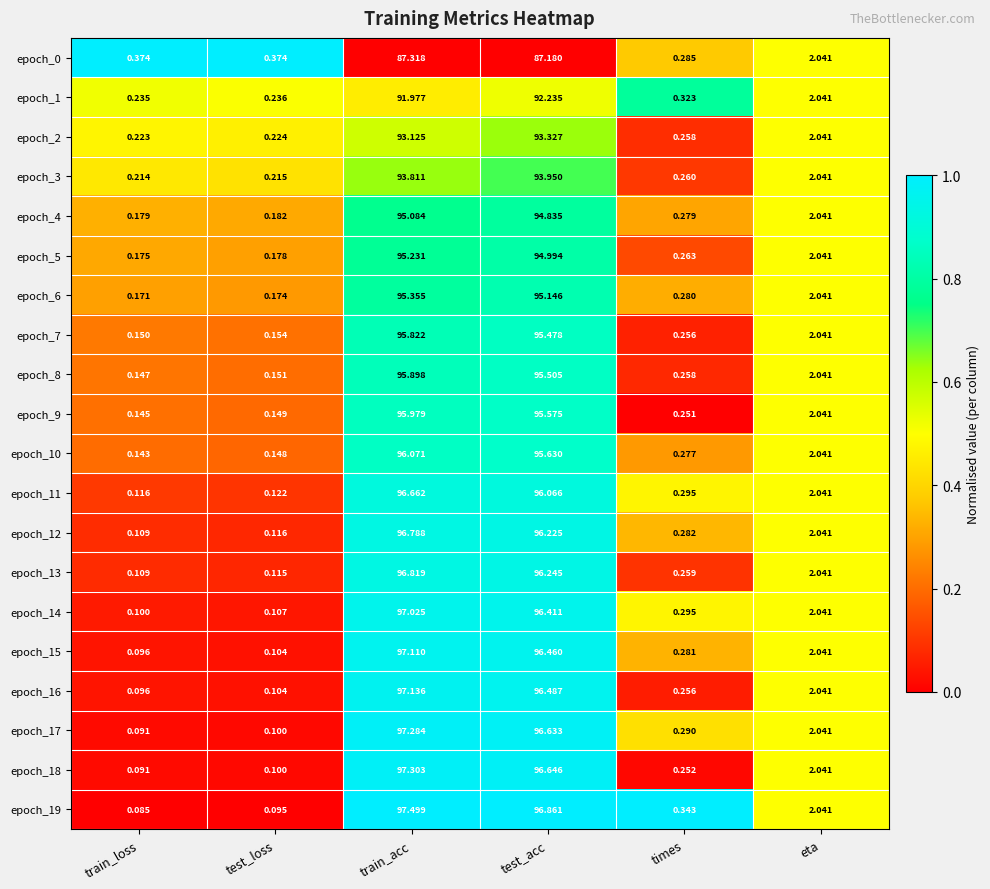

At which label is epoch_4 closest to 47?

eta